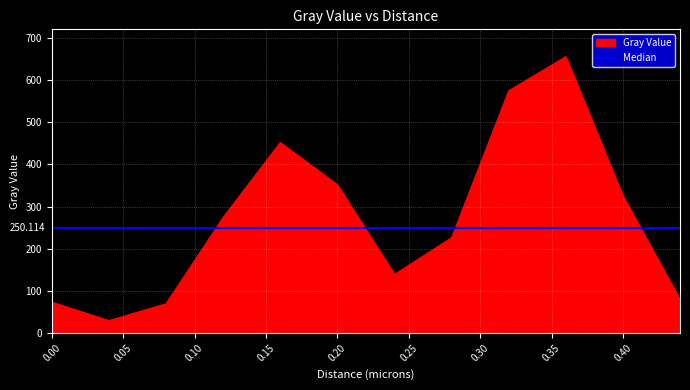

Between 0.36 and 0.2, which is larger?

0.36